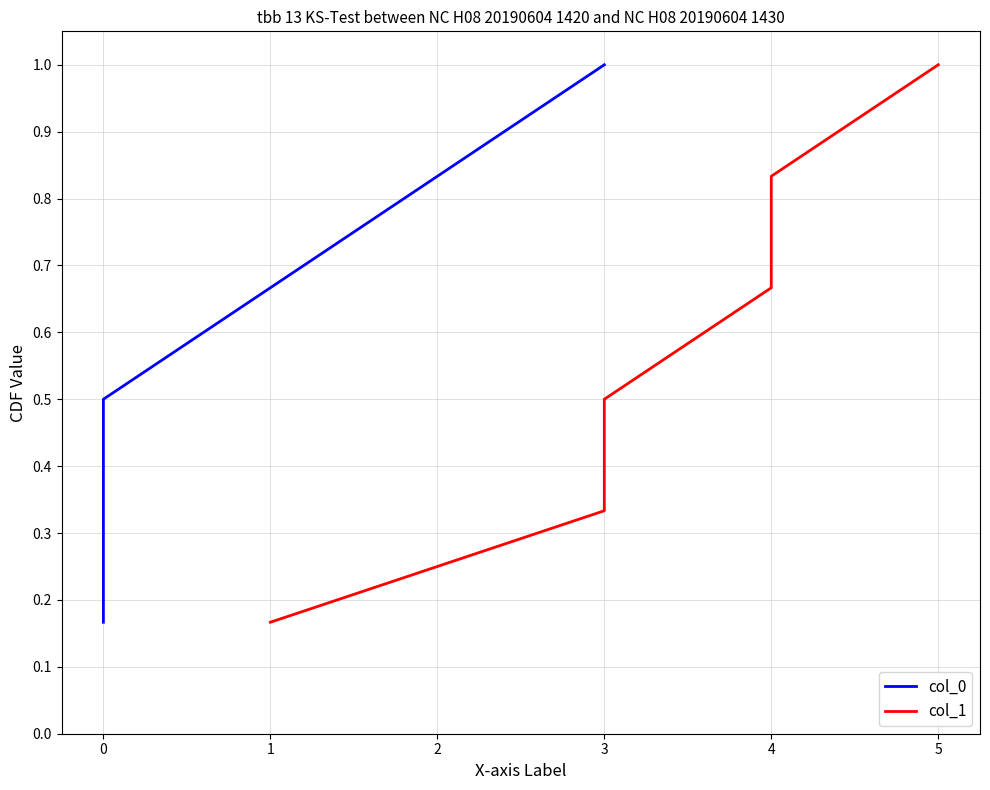

What is the value of the col_1 point at the 2nd from the left?

0.3